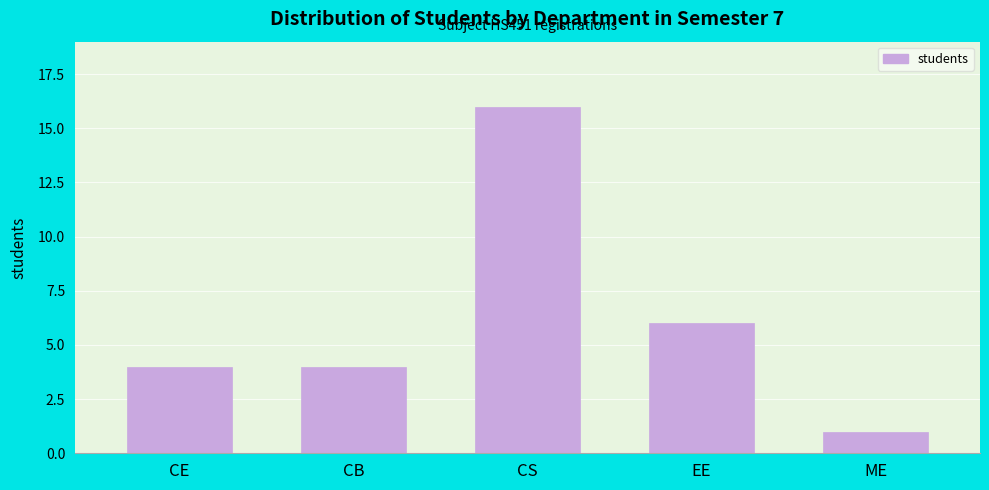

Reading left to right, extract all data points from this chart.

CE=4	CB=4	CS=16	EE=6	ME=1